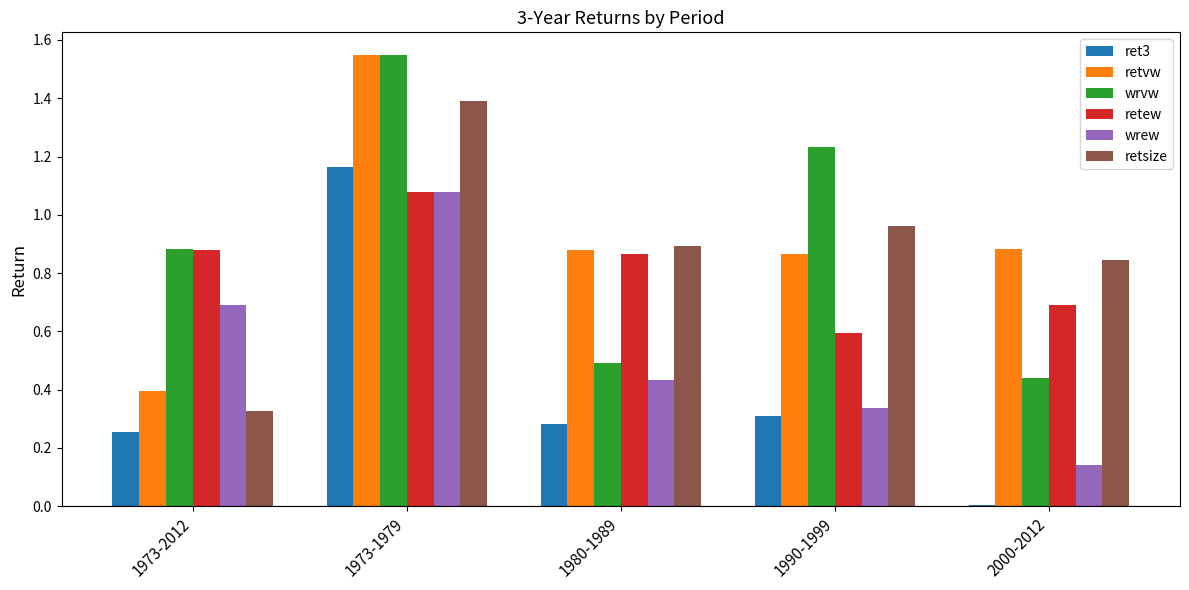

What is the sum of all retew values?

4.1